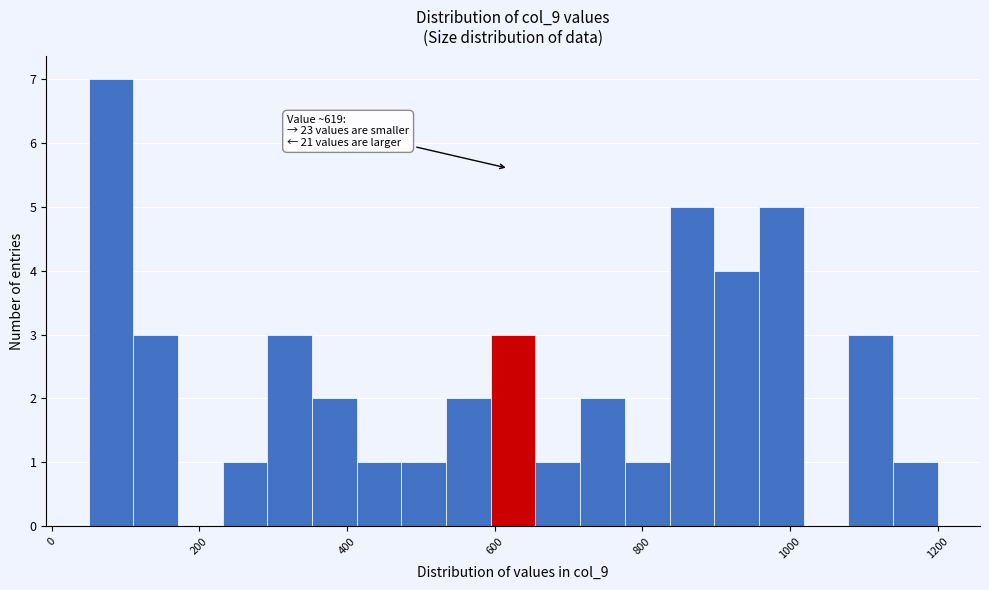

Read against the x-axis, roughly where is the centre of the tallest bar?

80